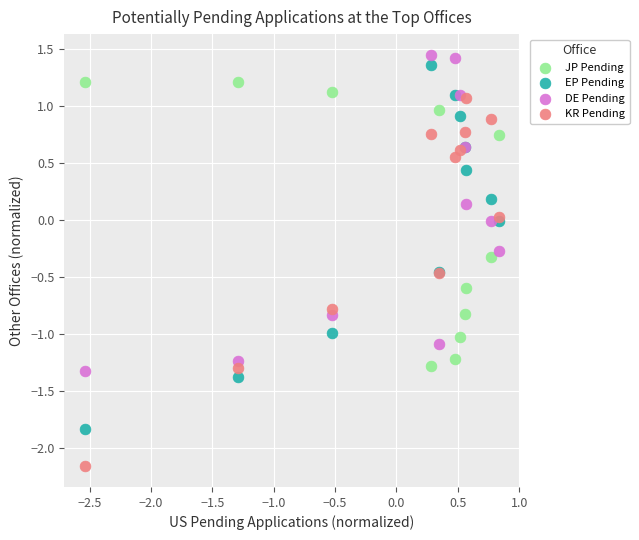

Which series contains the highest Y value?

DE Pending